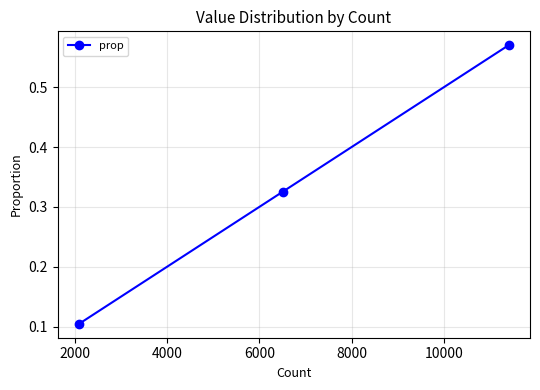

What is the difference between the maximum and minimum values?

0.5